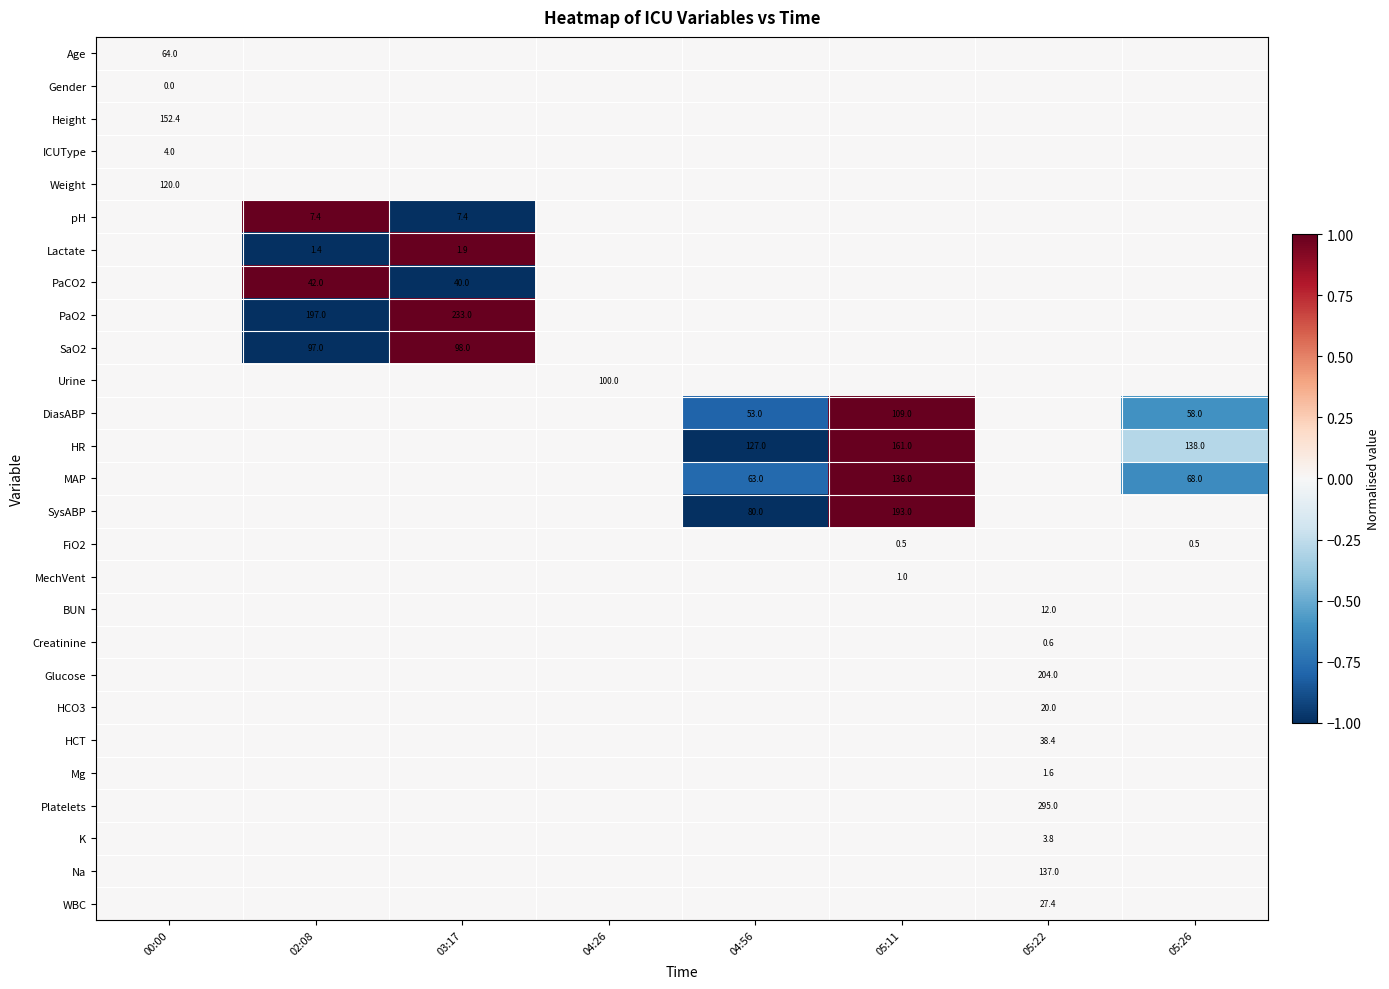

The value of PaCO2 at 03:17 is 40.0. True or false?

True